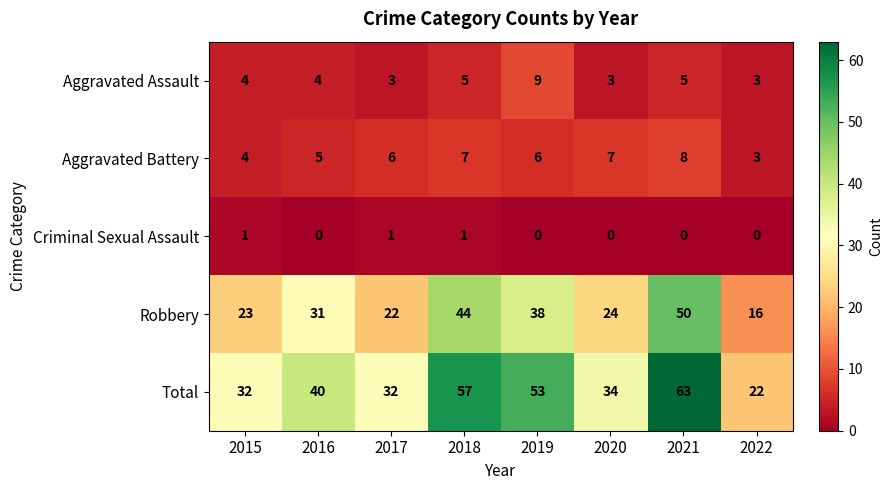

At which category is the sum across all series the highest?

2021